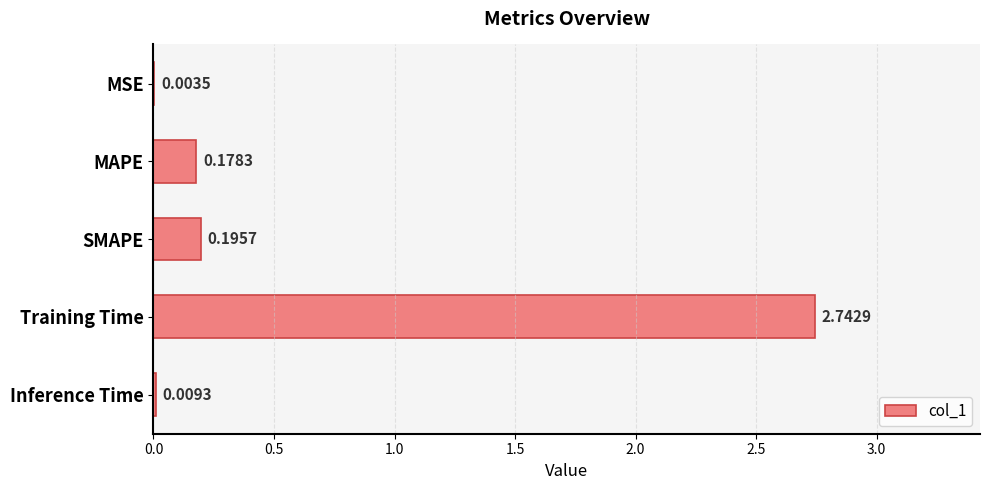

At which category does the chart reach its peak across all series?

Training Time